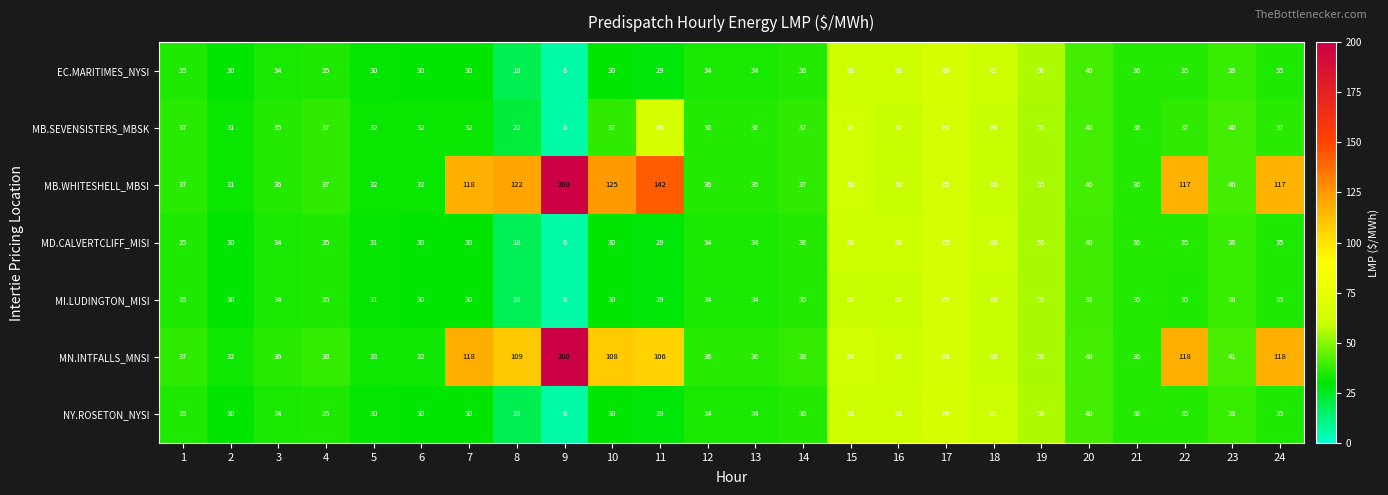

The MI.LUDINGTON_MISI series shows 38 at 23. True or false?

True